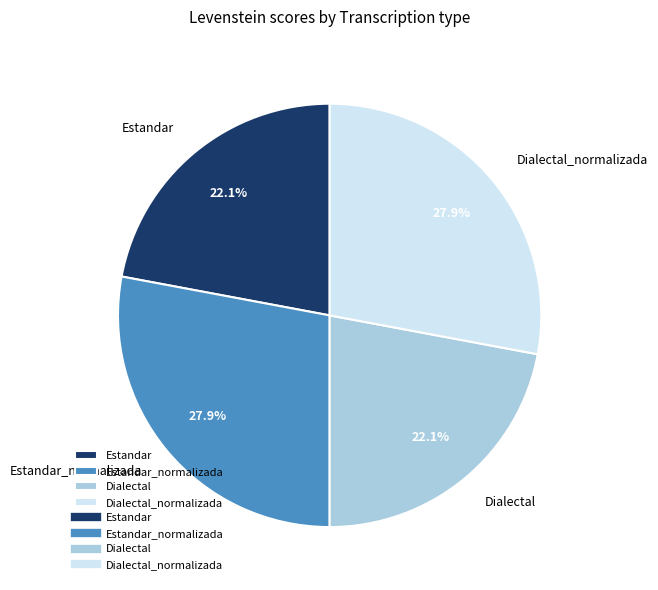

What percentage is NOT represented by Dialectal_normalizada?

72.1%